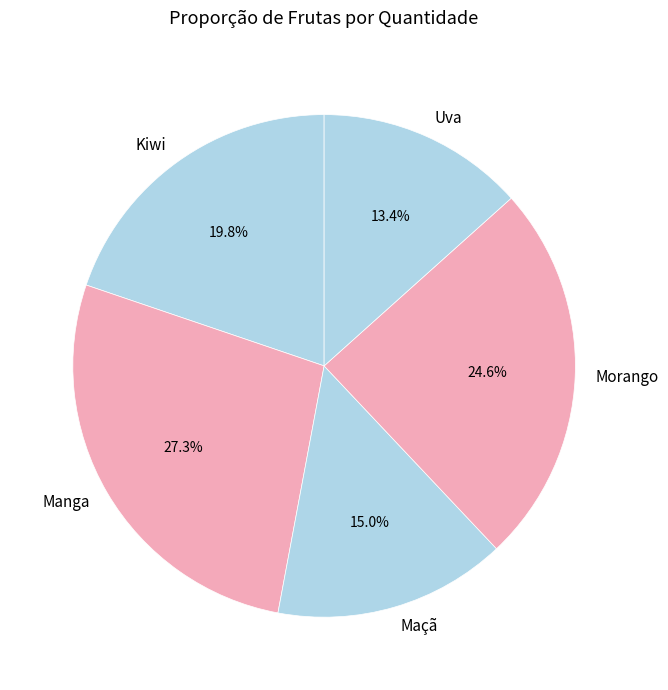

True or false: Maçã accounts for 7% of the total.

False